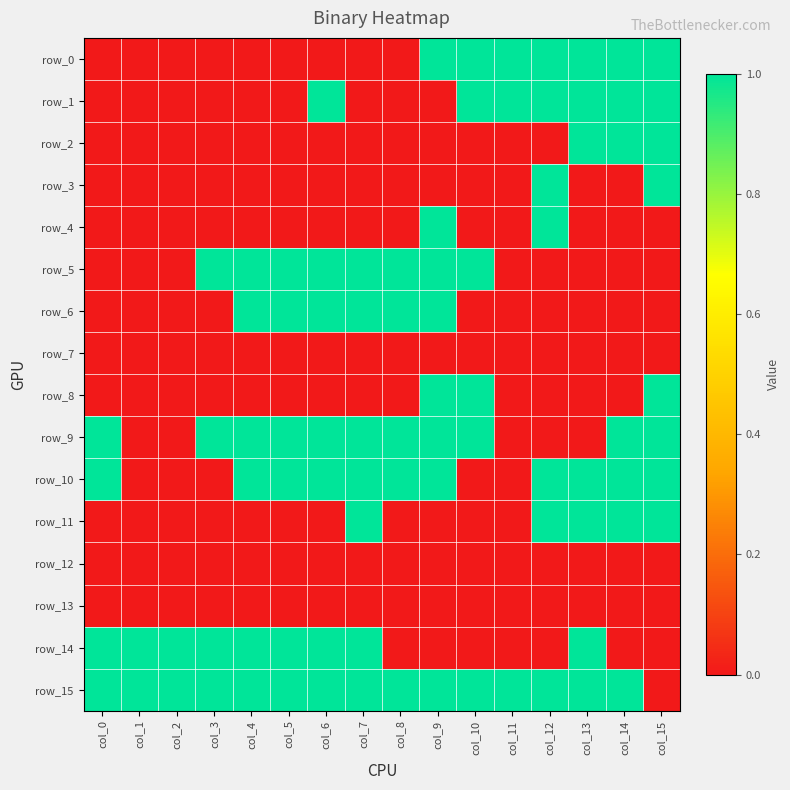

Reading left to right, extract all data points from this chart.

row_0: 0	0	0	0	0	0	0	0	0	1	1	1	1	1	1	1
row_1: 0	0	0	0	0	0	1	0	0	0	1	1	1	1	1	1
row_2: 0	0	0	0	0	0	0	0	0	0	0	0	0	1	1	1
row_3: 0	0	0	0	0	0	0	0	0	0	0	0	1	0	0	1
row_4: 0	0	0	0	0	0	0	0	0	1	0	0	1	0	0	0
row_5: 0	0	0	1	1	1	1	1	1	1	1	0	0	0	0	0
row_6: 0	0	0	0	1	1	1	1	1	1	0	0	0	0	0	0
row_7: 0	0	0	0	0	0	0	0	0	0	0	0	0	0	0	0
row_8: 0	0	0	0	0	0	0	0	0	1	1	0	0	0	0	1
row_9: 1	0	0	1	1	1	1	1	1	1	1	0	0	0	1	1
row_10: 1	0	0	0	1	1	1	1	1	1	0	0	1	1	1	1
row_11: 0	0	0	0	0	0	0	1	0	0	0	0	1	1	1	1
row_12: 0	0	0	0	0	0	0	0	0	0	0	0	0	0	0	0
row_13: 0	0	0	0	0	0	0	0	0	0	0	0	0	0	0	0
row_14: 1	1	1	1	1	1	1	1	0	0	0	0	0	1	0	0
row_15: 1	1	1	1	1	1	1	1	1	1	1	1	1	1	1	0